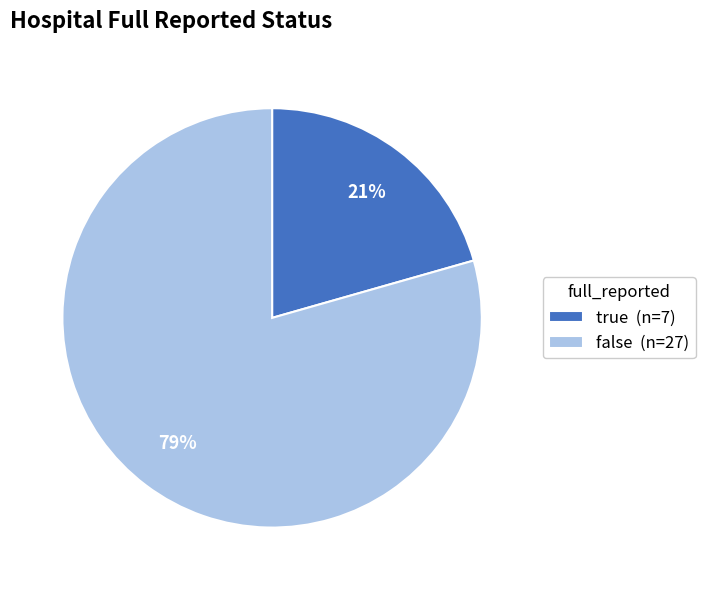

To the nearest percent, what is the combined percentage of false and true?

100%